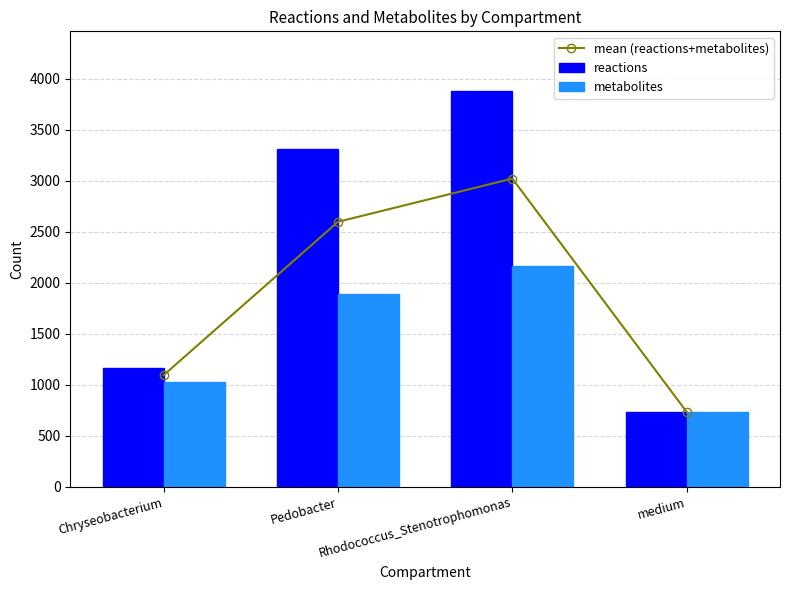

What is the difference between the second highest and second lowest values in the reactions series?

2142